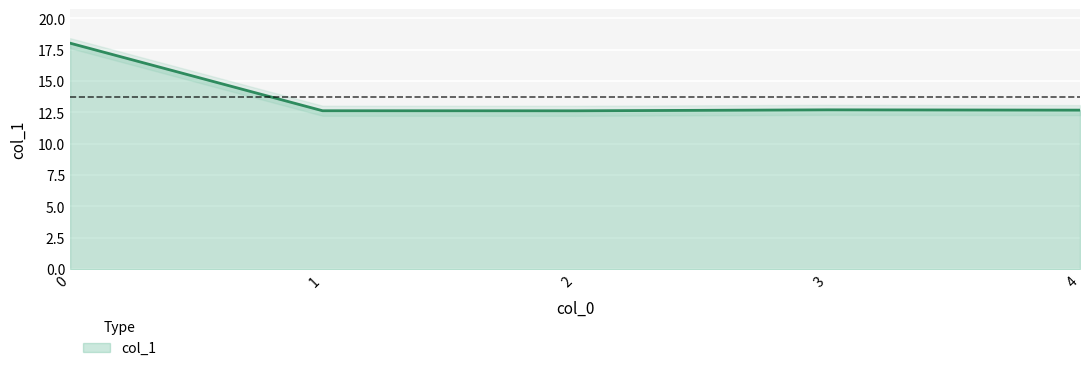

What is the change in value from 0 to 3?

-5.3